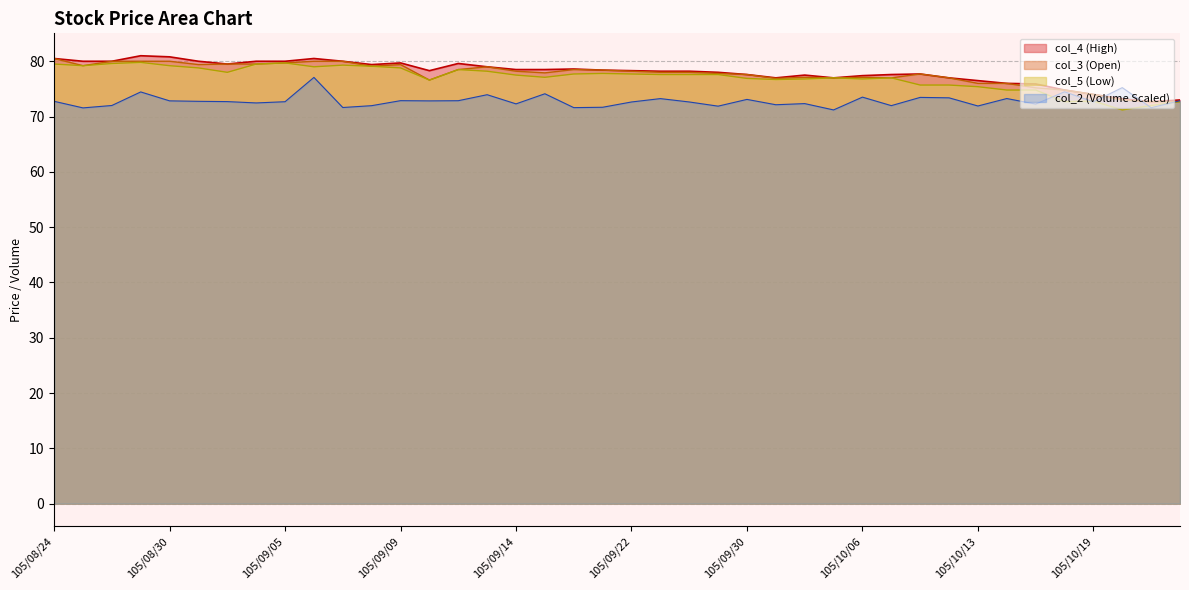

Is it true that col_2 equals 42.8 at 105/09/07?

False